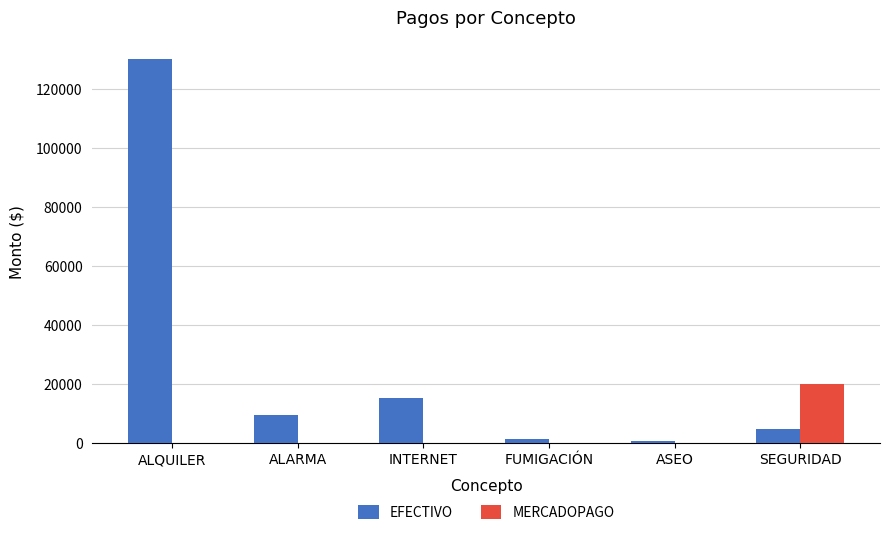

Reading right to left, list all the values displayed in this chart.

EFECTIVO: SEGURIDAD=4684.0	ASEO=720.0	FUMIGACIÓN=1500.0	INTERNET=15465.2	ALARMA=9435.6	ALQUILER=130000.0
MERCADOPAGO: SEGURIDAD=19923.0	ASEO=0.0	FUMIGACIÓN=0.0	INTERNET=0.0	ALARMA=0.0	ALQUILER=0.0